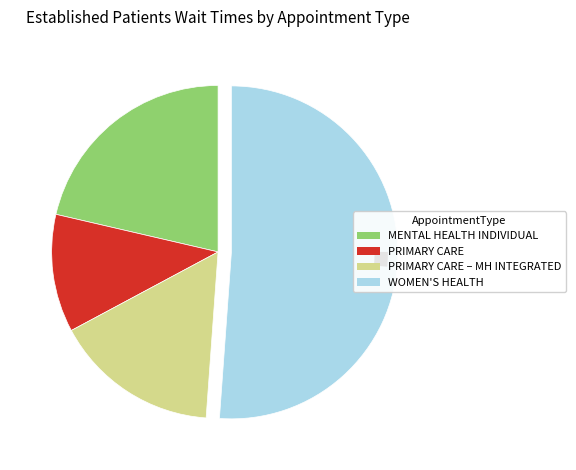

Is MENTAL HEALTH INDIVIDUAL the majority of the pie?

No